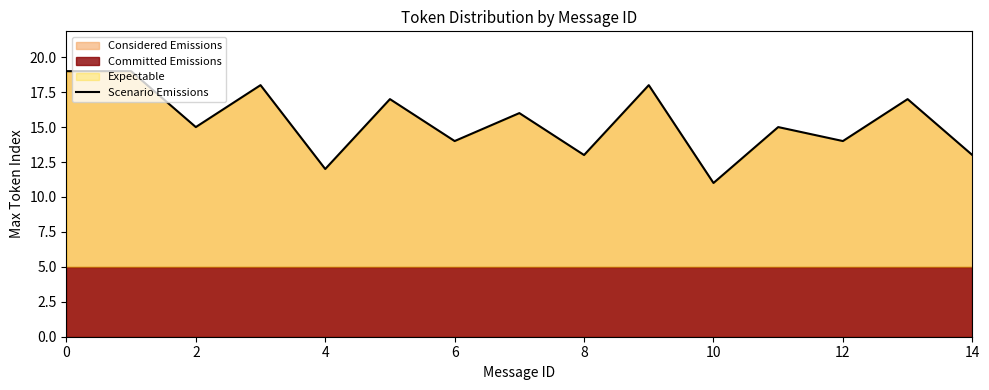

What value does the Scenario Emissions series have at 4?

12